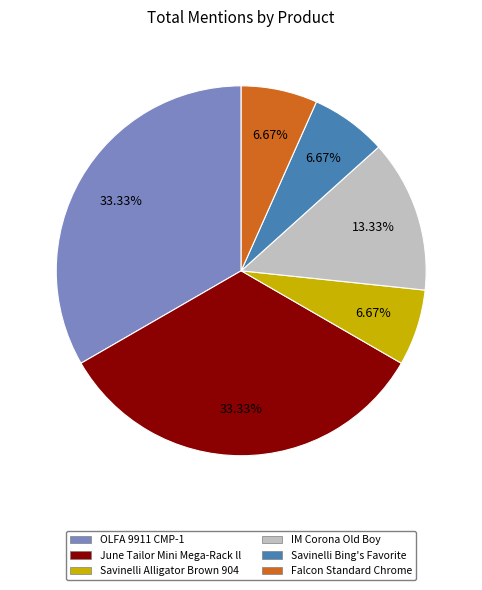

How many slices are in this pie chart?

6